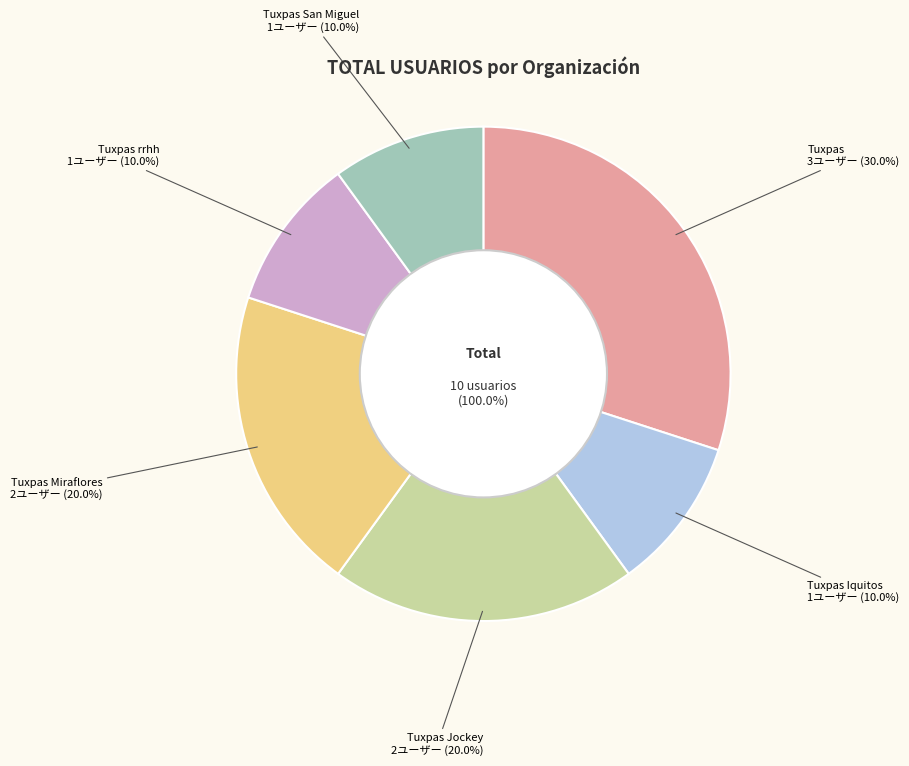

Is the sum of Tuxpas Iquitos and Tuxpas Jockey greater than half?

No